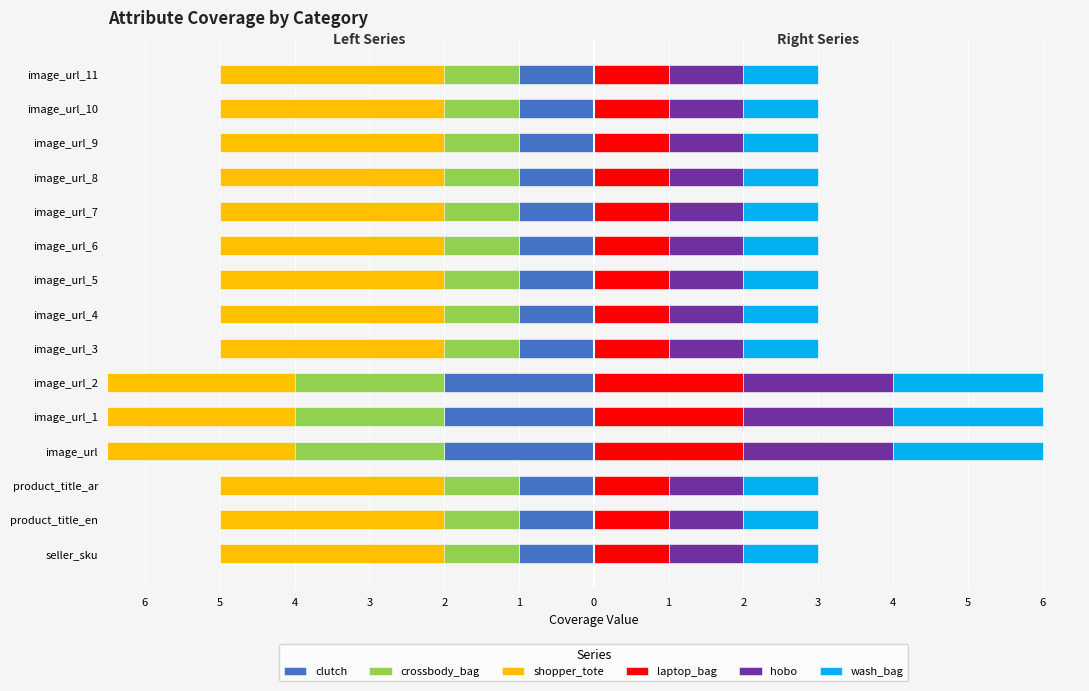

Which series has the widest spread of values?

shopper_tote